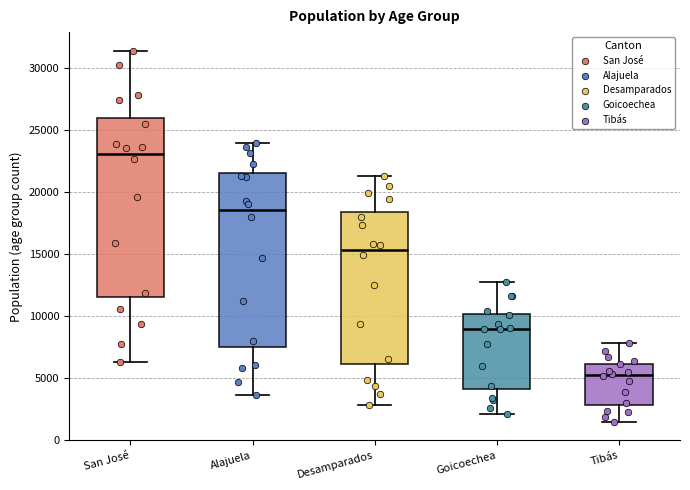

Reading left to right, read every box against the y-axis: the position of its median line, the range the box covers, and the ends of its whiskers. The values are not printed on the chart, so give them approximately, as read against the axis.

San José: median 23000, box 11500 to 26000, whiskers 6500 to 31500
Alajuela: median 18500, box 7500 to 21500, whiskers 3500 to 24000
Desamparados: median 15500, box 6000 to 18500, whiskers 3000 to 21500
Goicoechea: median 9000, box 4000 to 10000, whiskers 2000 to 12500
Tibás: median 5500, box 3000 to 6000, whiskers 1500 to 8000